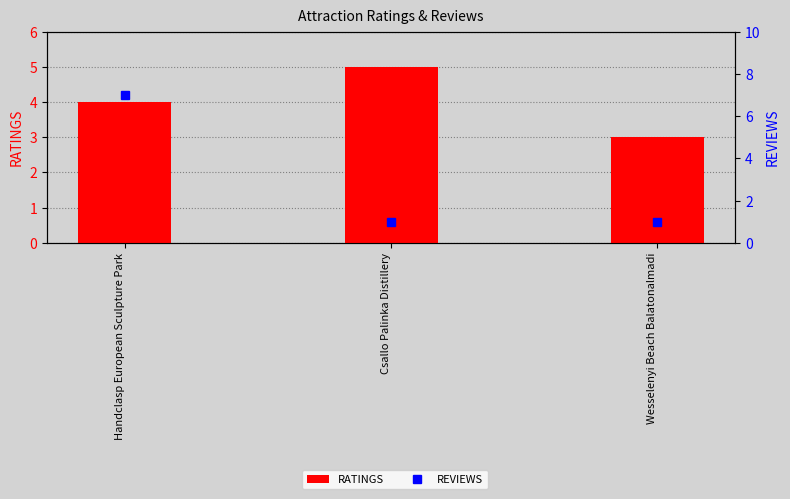

At how many categories does at least one series exceed 2?

3